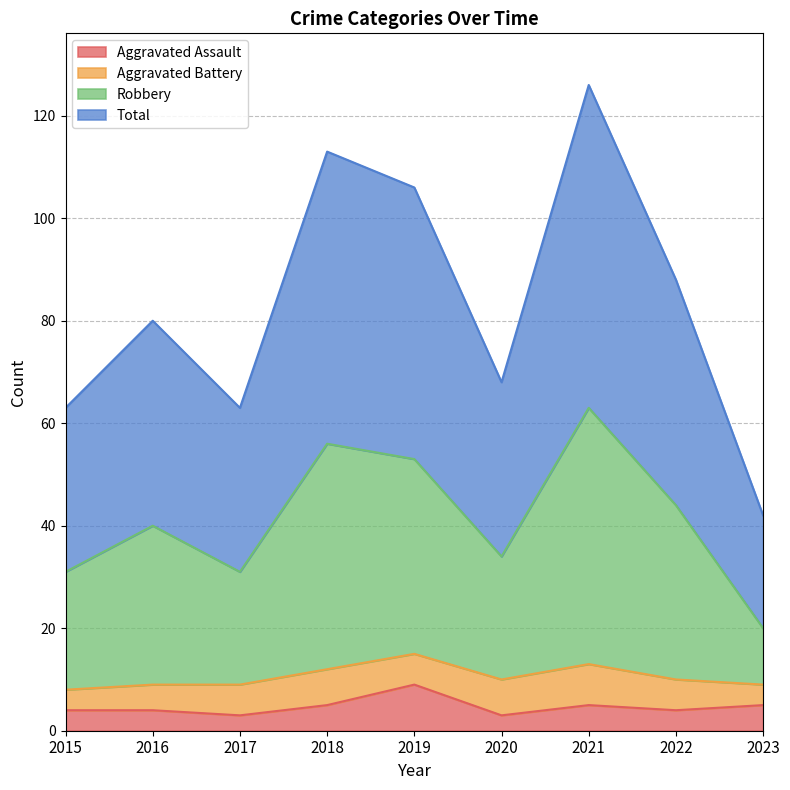

At which label does Aggravated Assault reach its peak?

2019